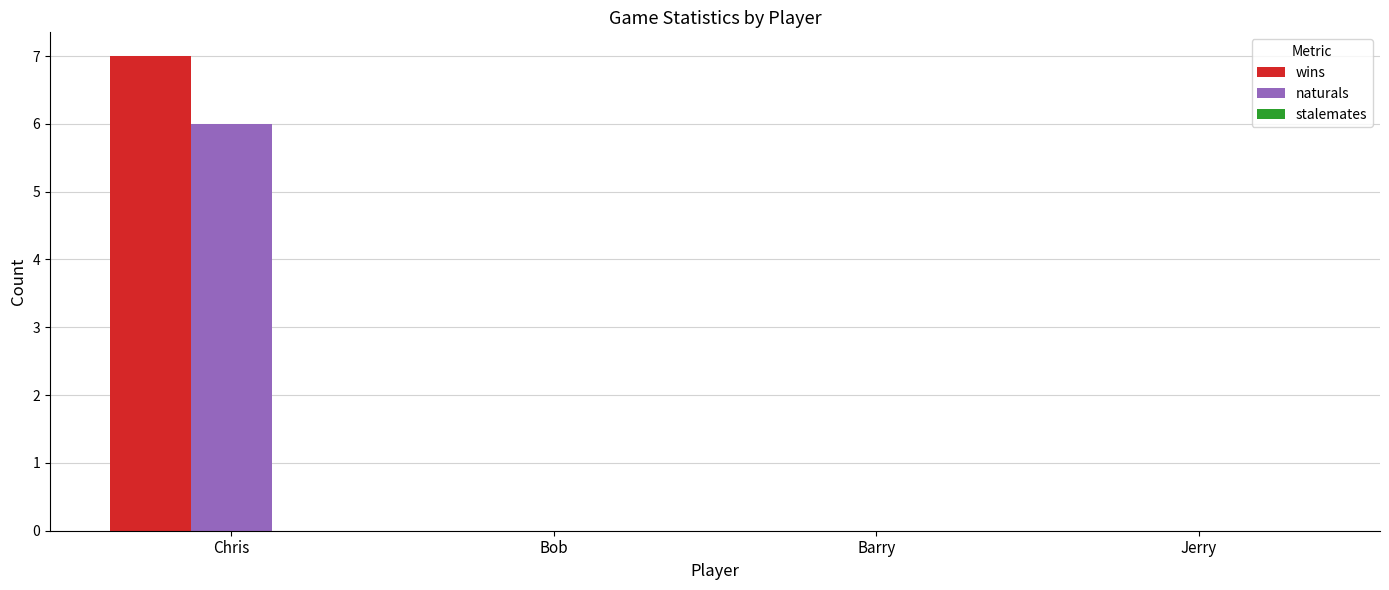

Which series changed the most between Chris and Jerry?

wins